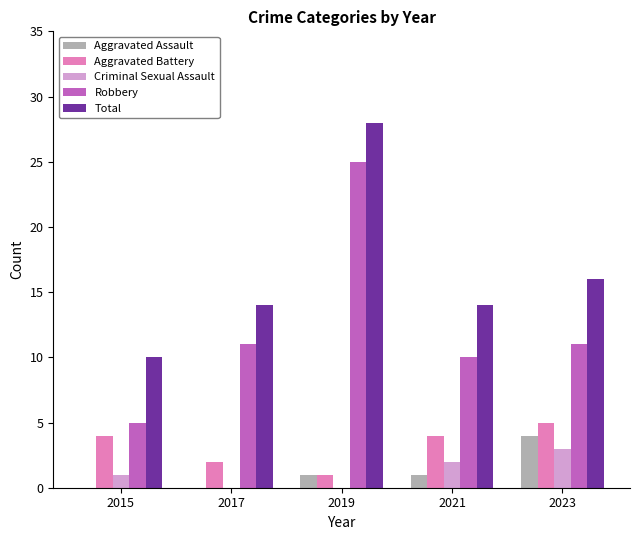

The Aggravated Assault series shows 2 at 2017. True or false?

False